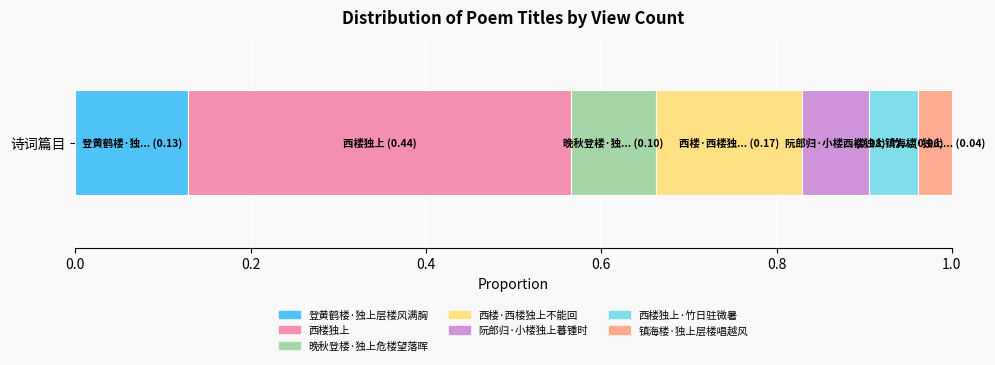

Count the number of data series in this chart.

7